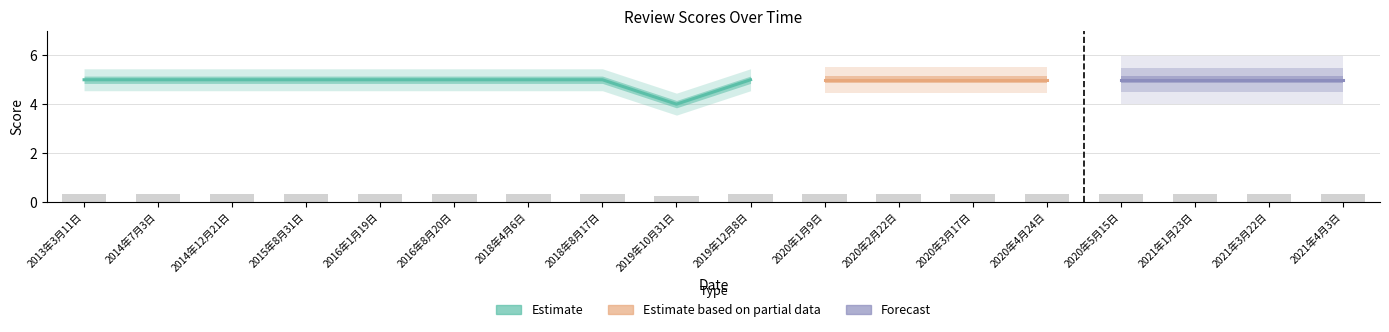

Reading left to right, what are all the values shown in this chart?

2013年3月11日=0.3	2014年7月3日=0.3	2014年12月21日=0.3	2015年8月31日=0.3	2016年1月19日=0.3	2016年8月20日=0.3	2018年4月6日=0.3	2018年8月17日=0.3	2019年10月31日=0.2	2019年12月8日=0.3	2020年1月9日=0.3	2020年2月22日=0.3	2020年3月17日=0.3	2020年4月24日=0.3	2020年5月15日=0.3	2021年1月23日=0.3	2021年3月22日=0.3	2021年4月3日=0.3